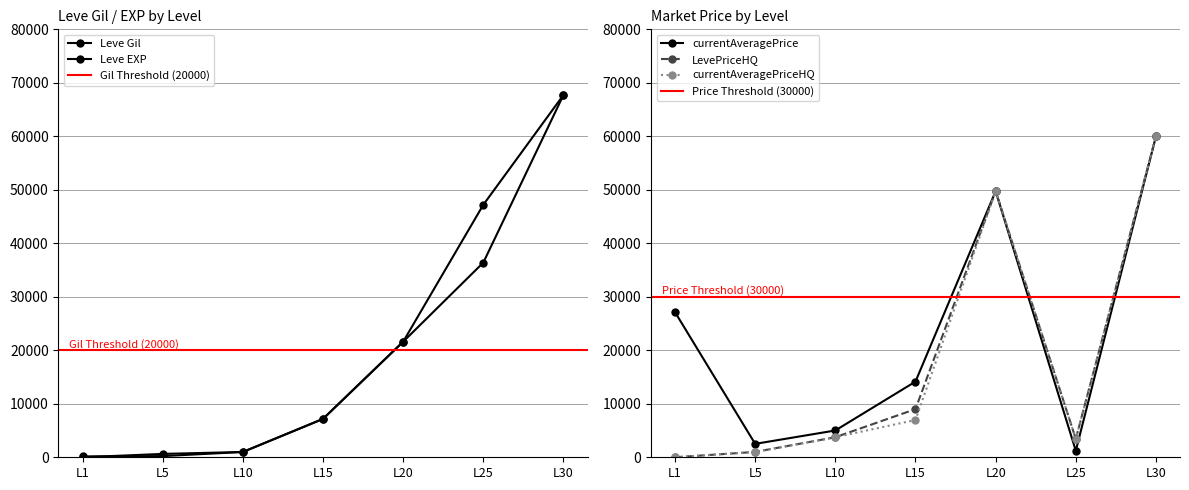

How many data points in Leve EXP are less than 7170?

3